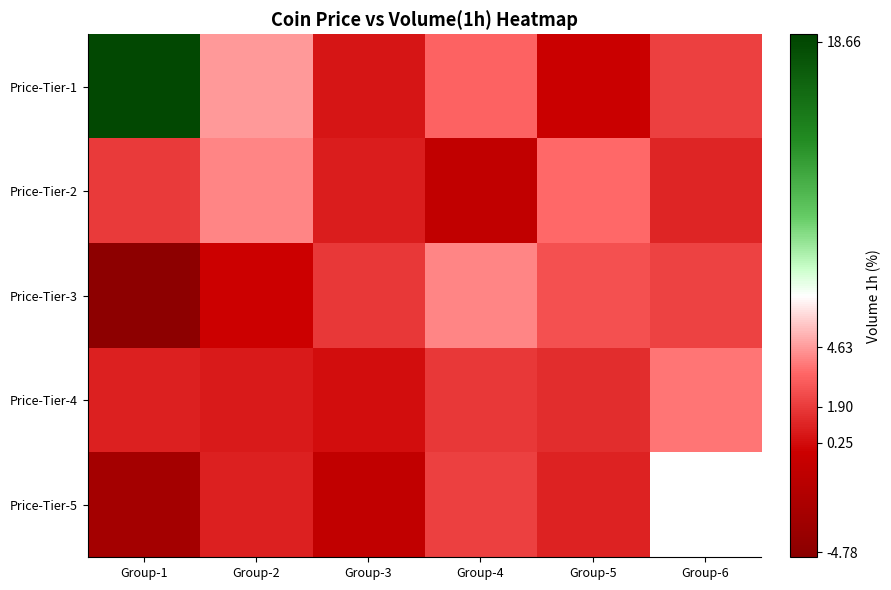

How many negative values does the Price-Tier-3 series have?

2